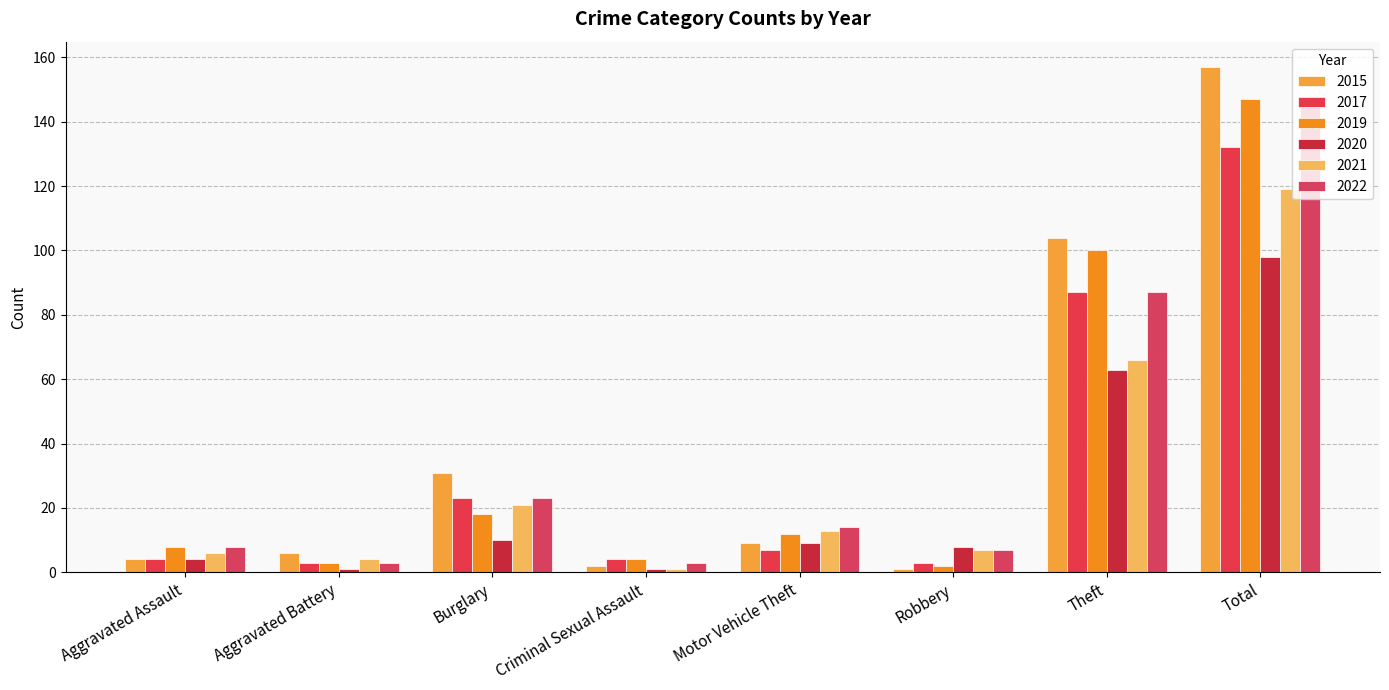

Which has a higher value, Criminal Sexual Assault or Aggravated Battery?

Aggravated Battery